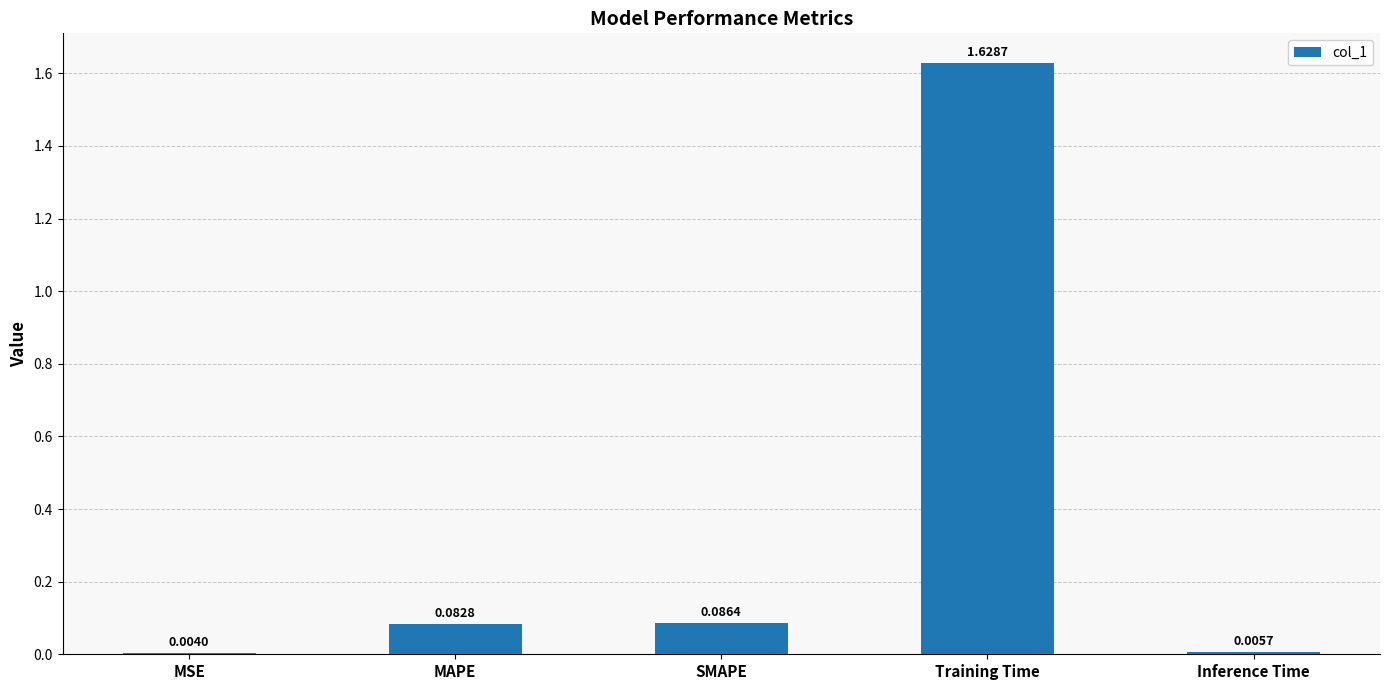

What is the sum of the values at MAPE and Training Time?

1.7